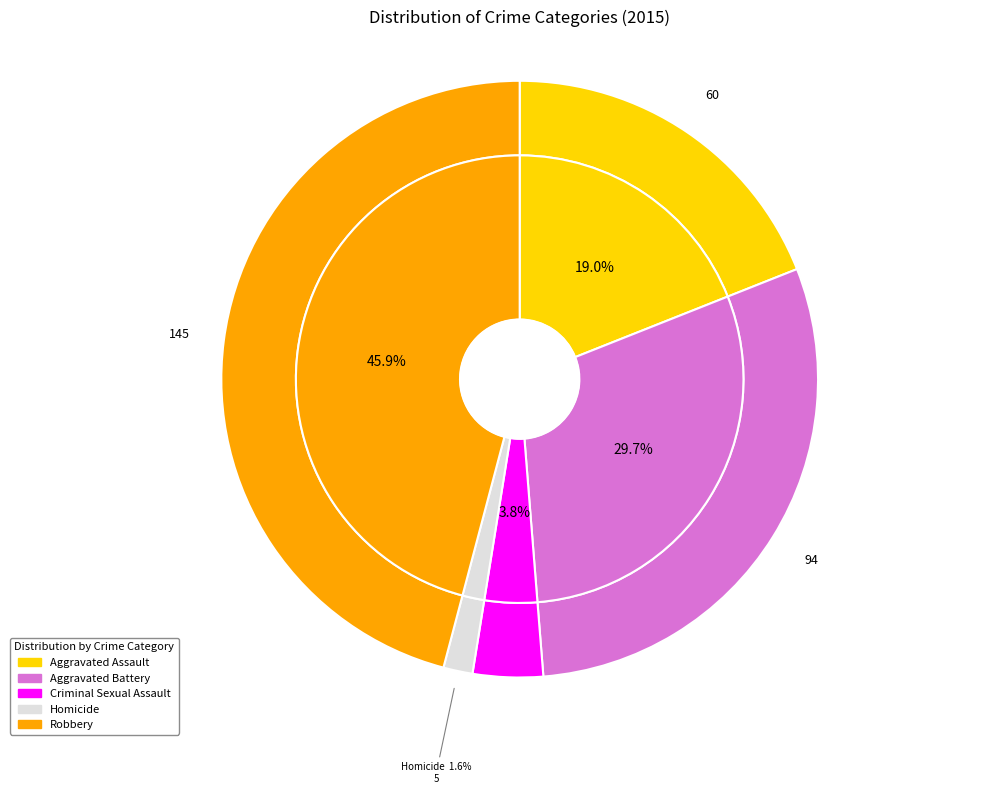

To the nearest percent, what percentage of the pie is Criminal Sexual Assault?

4%